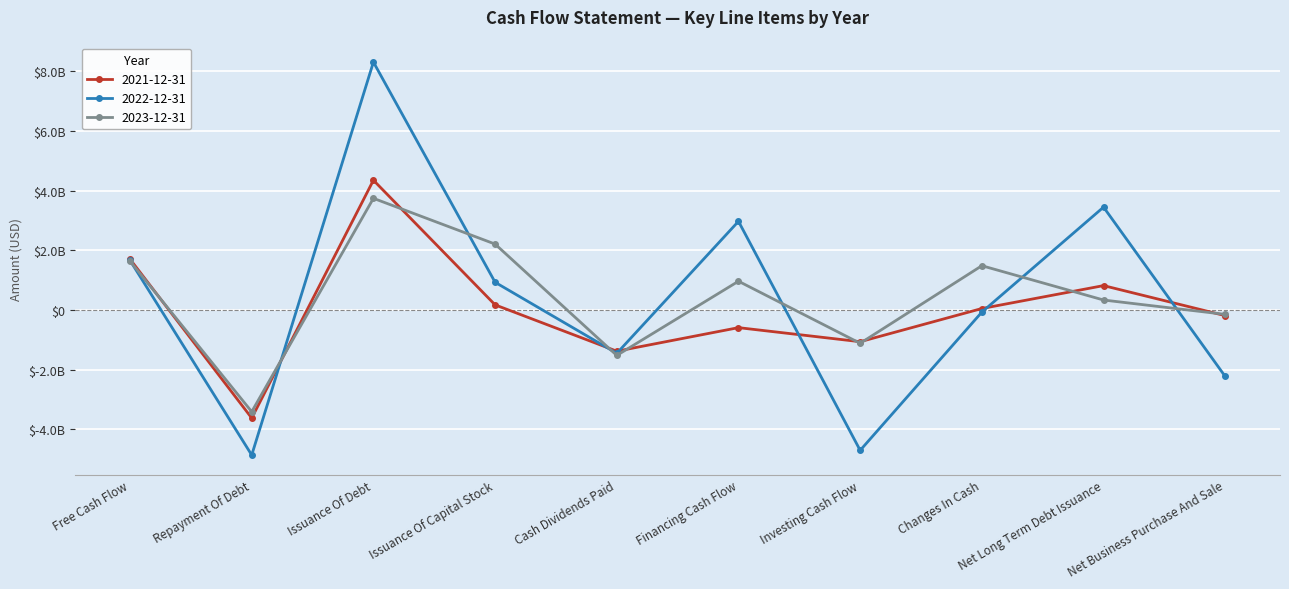

Which category has the highest value in the 2023-12-31 series?

Issuance Of Debt